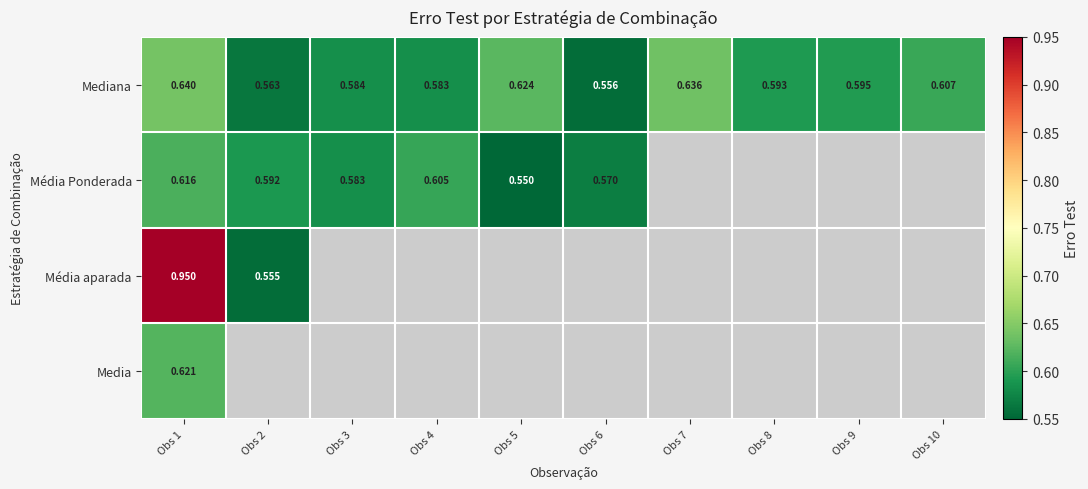

Is the value of Mediana at Obs 10 greater than the value of Média aparada at Obs 1?

No